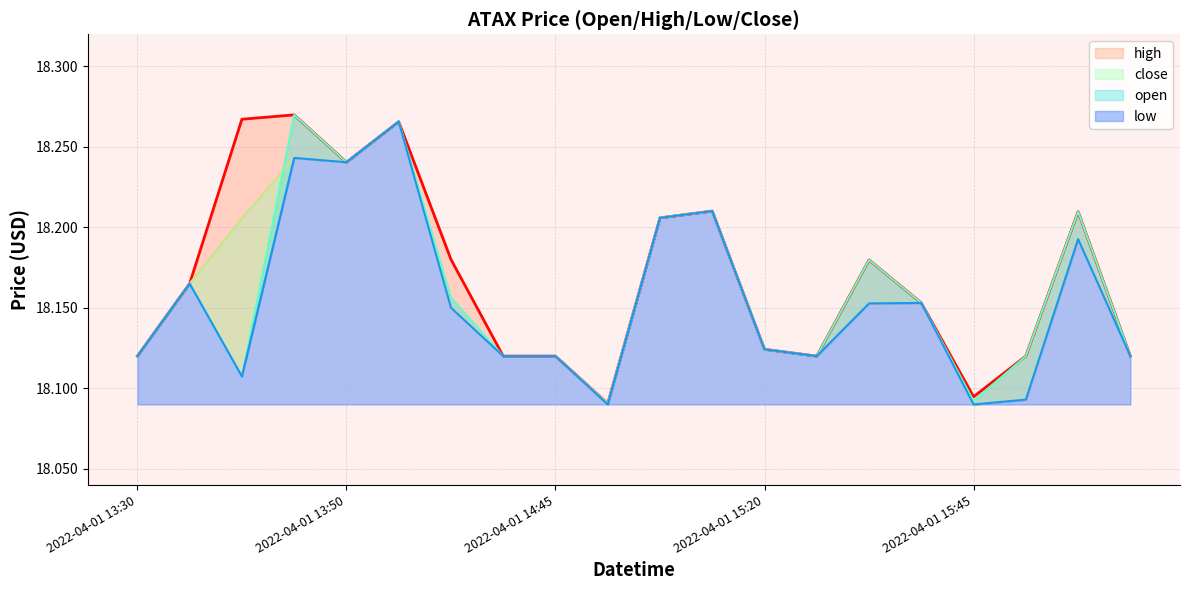

What is the minimum value for open?

18.1